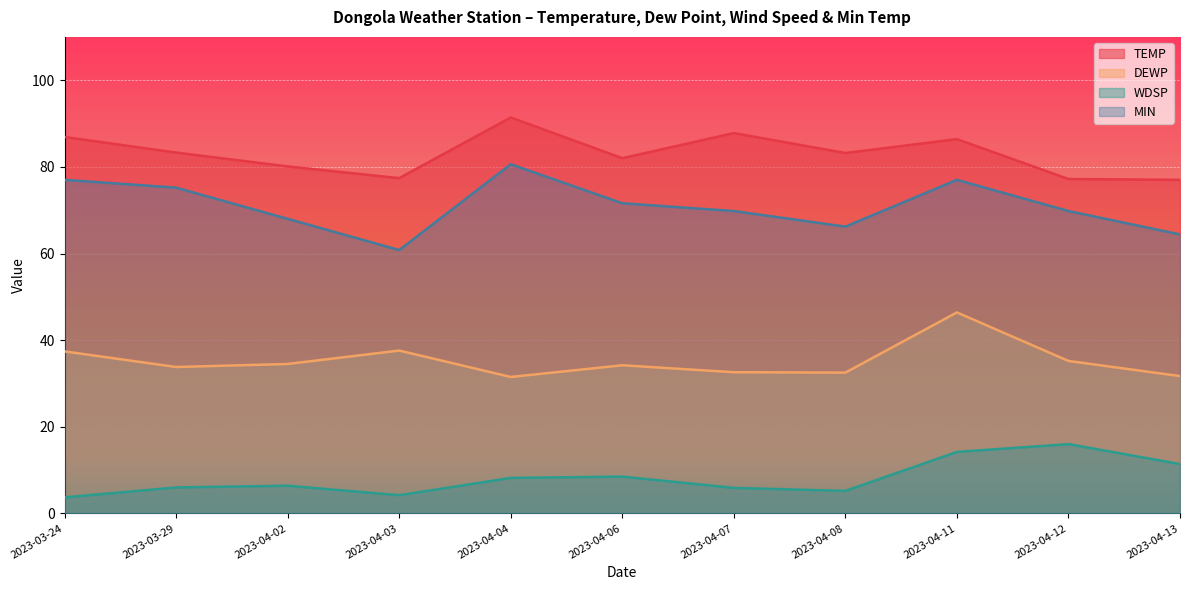

Is it true that DEWP equals 31.7 at 2023-04-13?

True